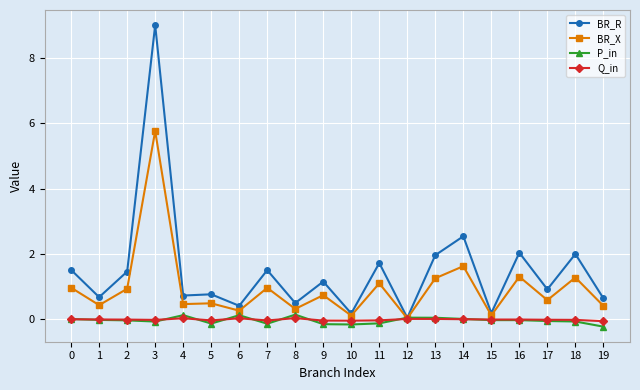

How many series are shown in this chart?

4